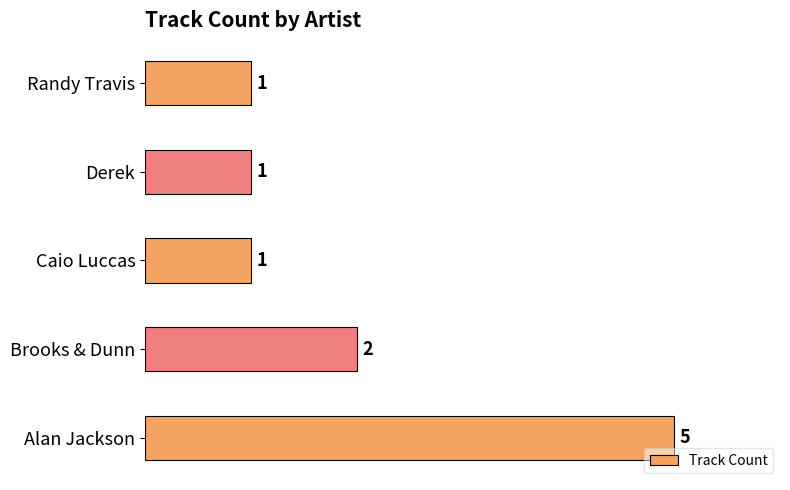

Between Alan Jackson and Randy Travis, which is larger?

Alan Jackson